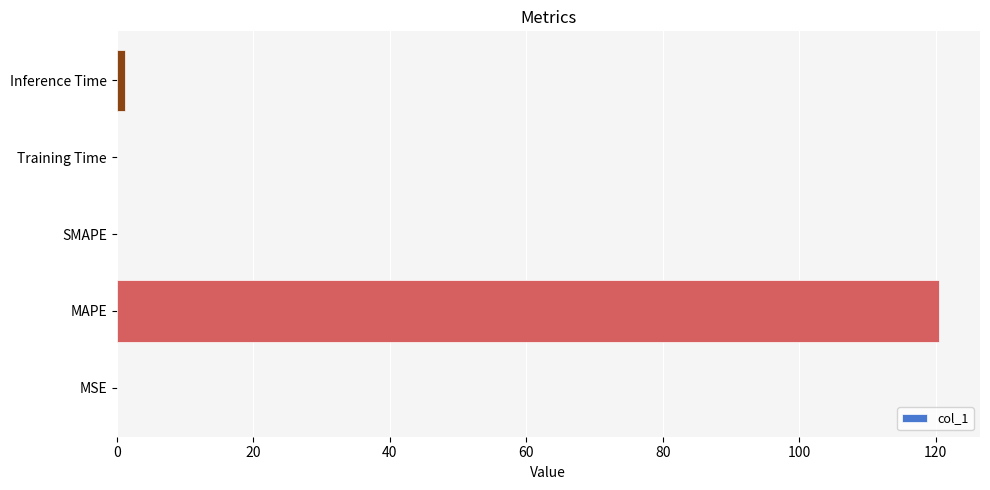

Which has a higher value, MAPE or SMAPE?

MAPE